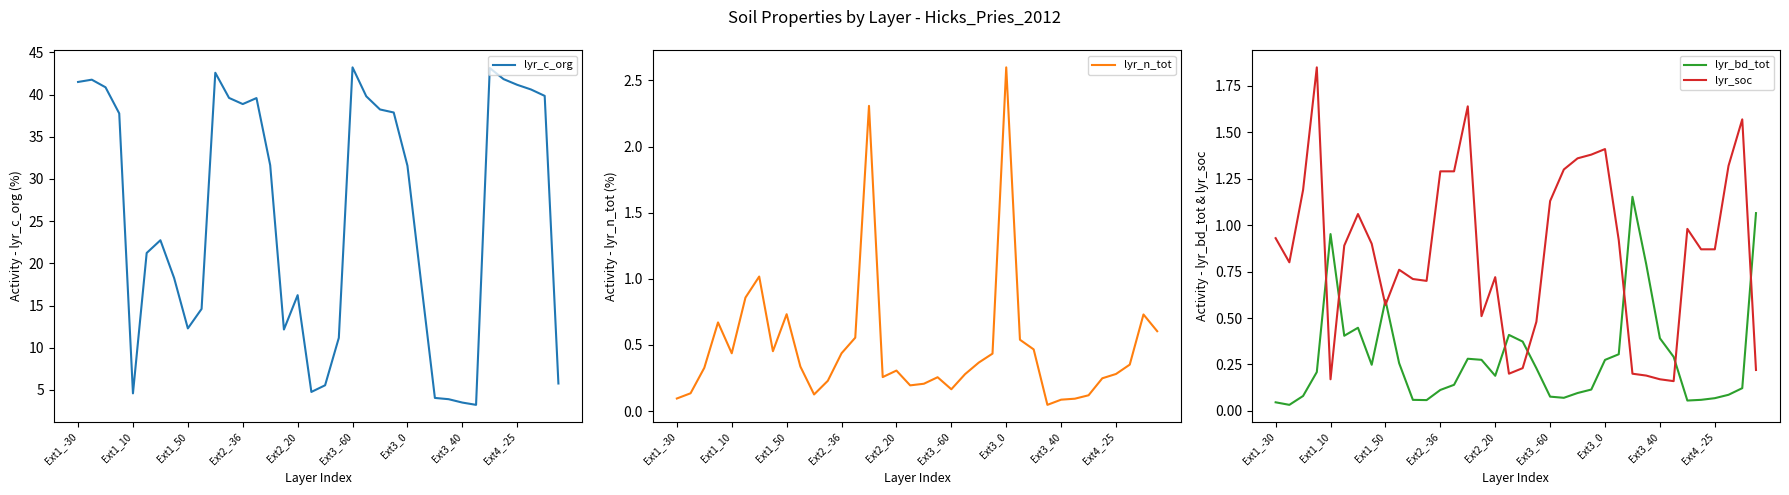

Reading left to right, transcribe all the data shown in this chart.

lyr_c_org: 41.5	41.8	40.9	37.8	4.6	21.2	22.7	18.3	12.3	14.6	42.6	39.6	38.9	39.6	31.6	12.2	16.2	4.8	5.5	11.2	43.2	39.8	38.2	37.9	31.6	17.7	4.0	3.9	3.5	3.2	43.1	41.8	41.2	40.6	39.9	5.8
lyr_n_tot: 0.1	0.1	0.3	0.7	0.4	0.9	1.0	0.5	0.7	0.3	0.1	0.2	0.4	0.6	2.3	0.3	0.3	0.2	0.2	0.3	0.2	0.3	0.4	0.4	2.6	0.5	0.5	0.0	0.1	0.1	0.1	0.2	0.3	0.4	0.7	0.6
lyr_bd_tot: 0.0	0.0	0.1	0.2	1.0	0.4	0.4	0.2	0.6	0.3	0.1	0.1	0.1	0.1	0.3	0.3	0.2	0.4	0.4	0.2	0.1	0.1	0.1	0.1	0.3	0.3	1.2	0.8	0.4	0.3	0.1	0.1	0.1	0.1	0.1	1.1
lyr_soc: 0.9	0.8	1.2	1.9	0.2	0.9	1.1	0.9	0.6	0.8	0.7	0.7	1.3	1.3	1.6	0.5	0.7	0.2	0.2	0.5	1.1	1.3	1.4	1.4	1.4	0.9	0.2	0.2	0.2	0.2	1.0	0.9	0.9	1.3	1.6	0.2